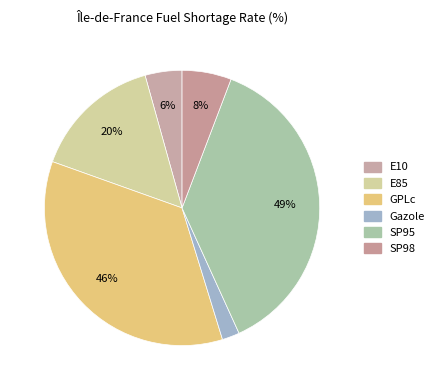

To the nearest percent, what is the combined percentage of SP95 and E10?

42%